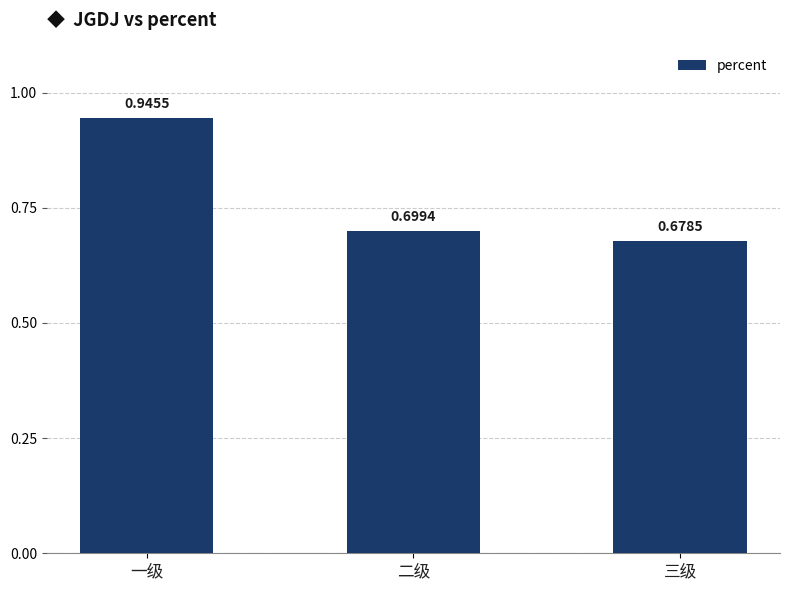

What is the label of the 3rd bar from the left?

三级